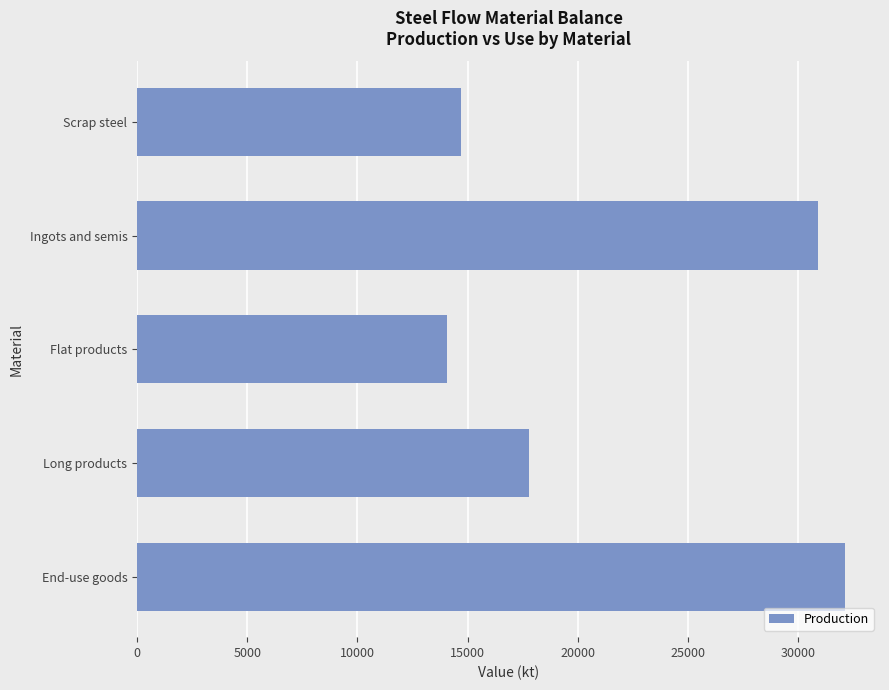

What is the greatest value displayed?

32115.8